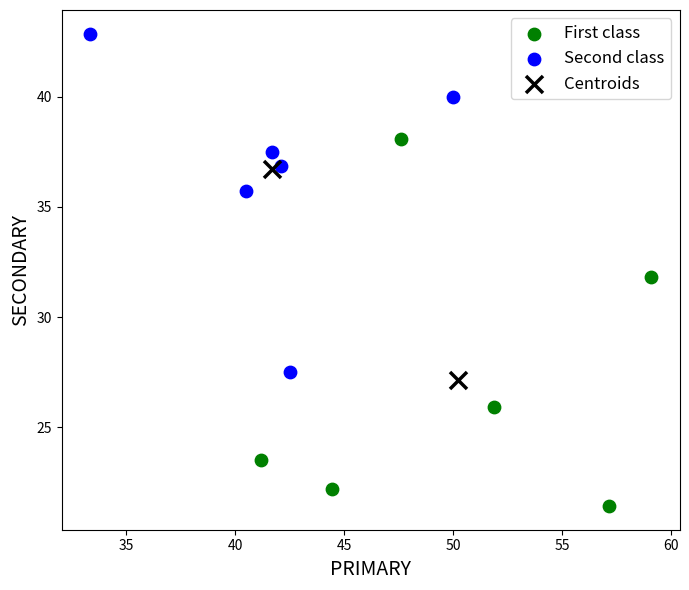

Which series contains the highest Y value?

Second class